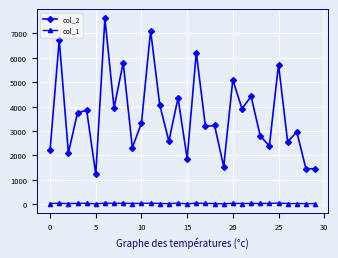

What is the maximum value shown in the chart?

7618